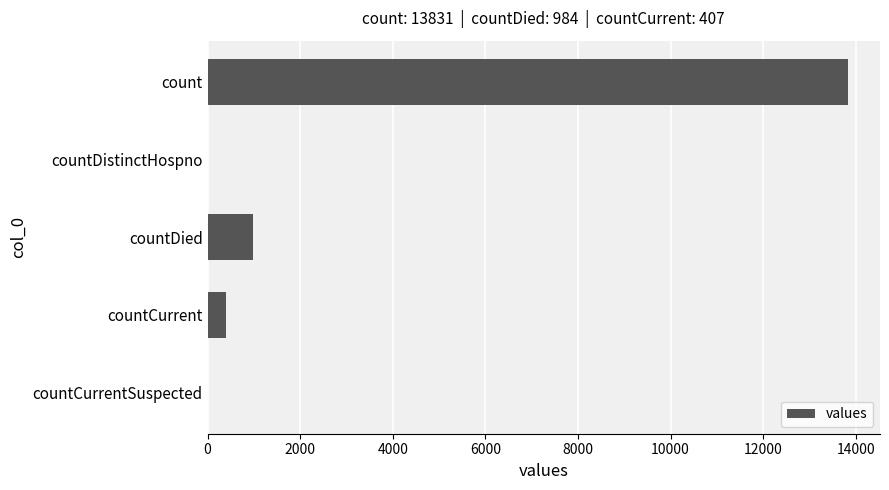

The chart shows a value of 9127 at countCurrentSuspected. True or false?

False